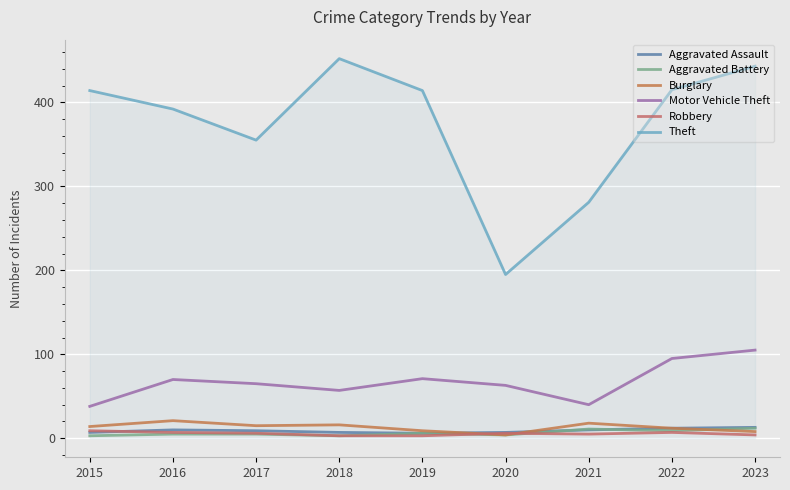

At which label does Robbery first exceed 6?

2015